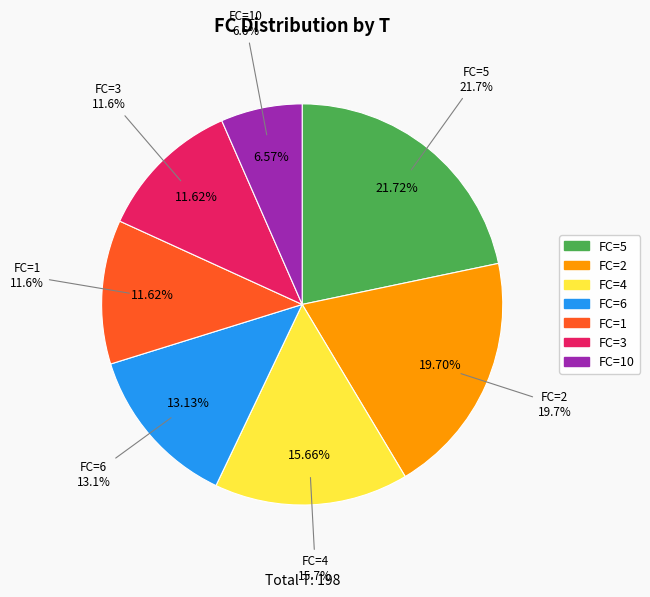

Does any single category account for the majority?

No